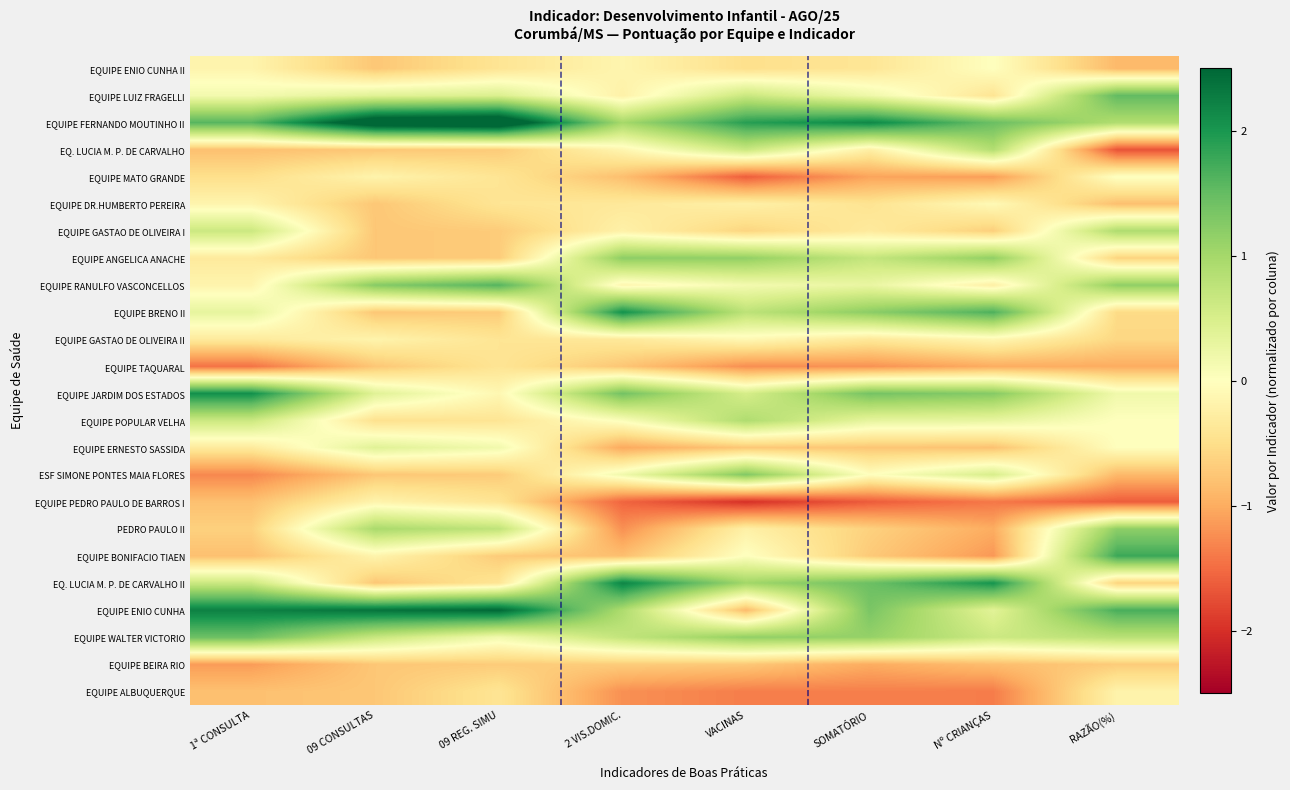

At which category is the sum across all series the highest?

VACINAS